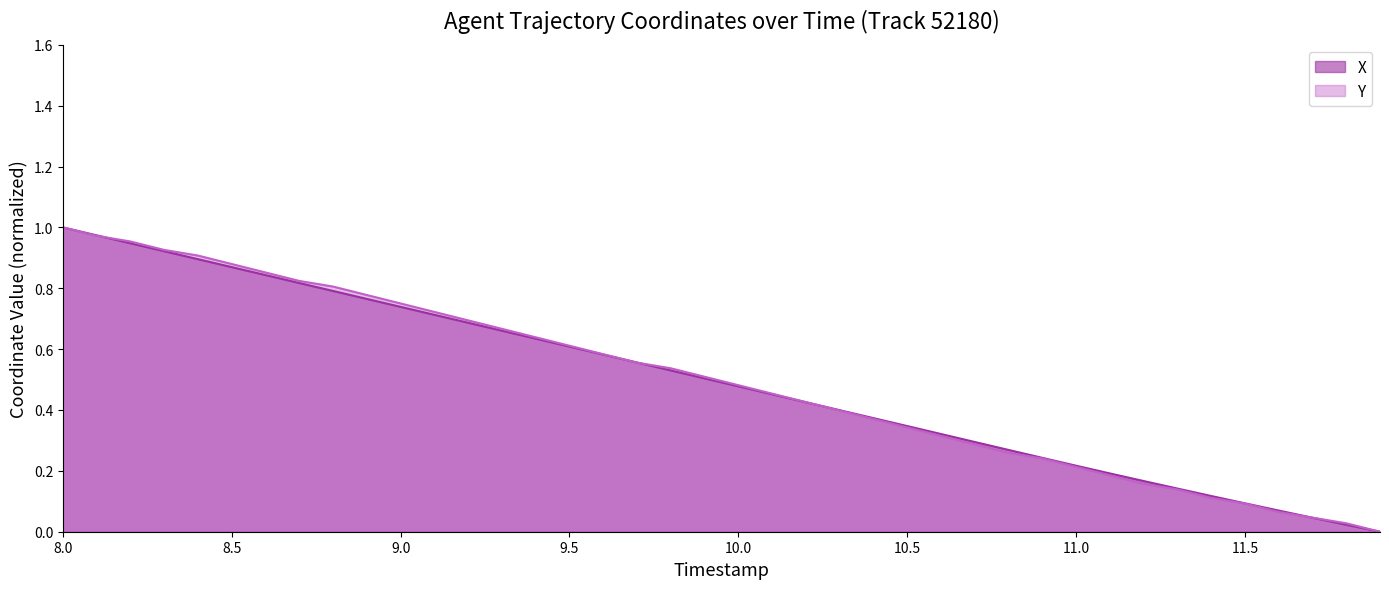

How many times do Y and X cross each other?

5